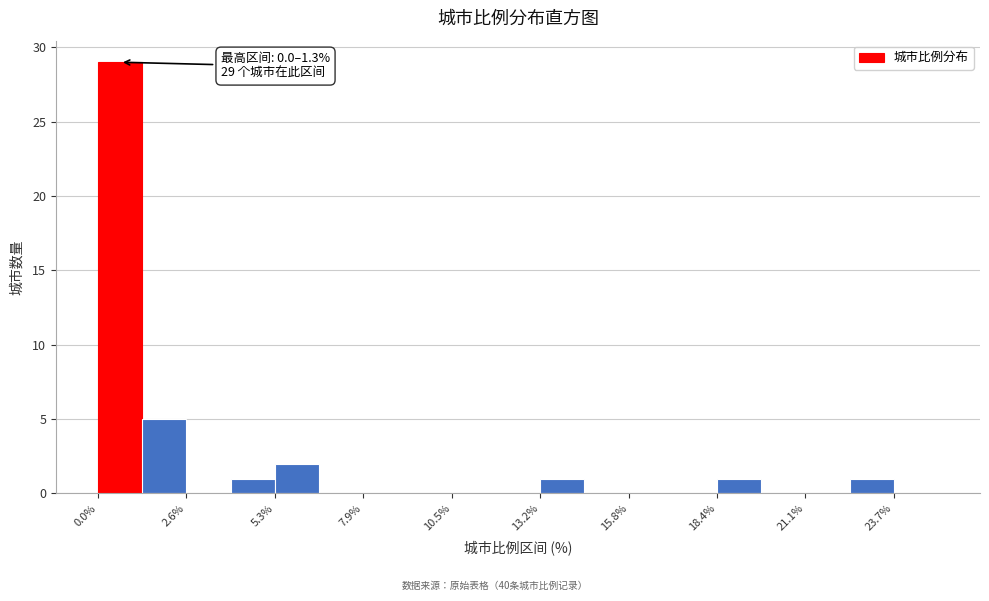

Around what value on the x-axis is the tallest bar? Give the approximate position of its centre, as read against the axis.

0.5